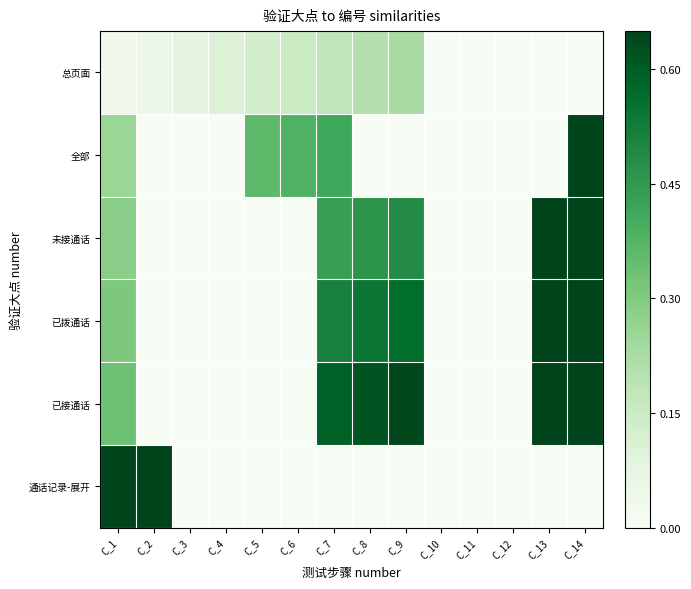

Which category has the highest value across all series?

C_2